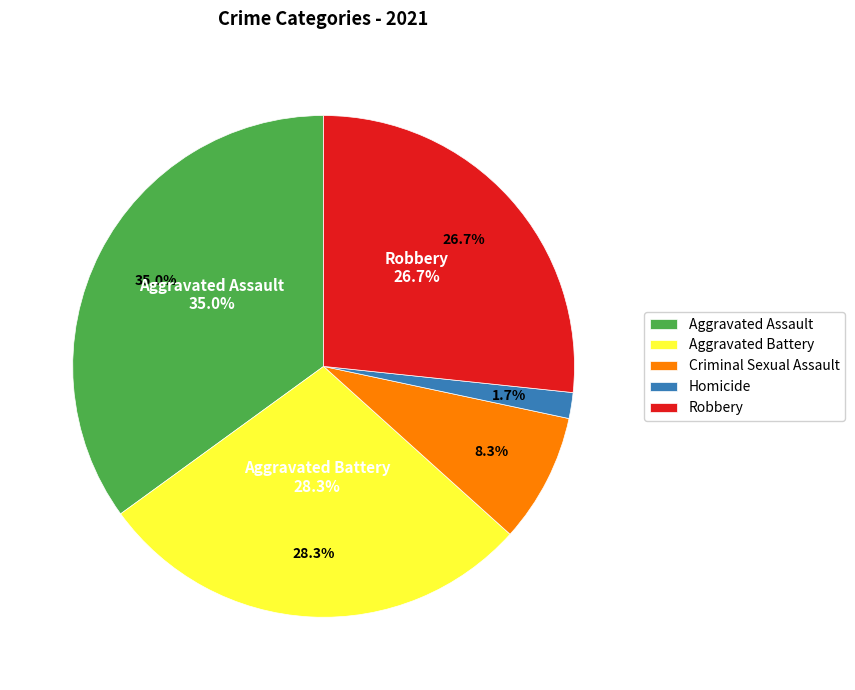

What percentage is the Aggravated Battery slice, to the nearest percent?

28%